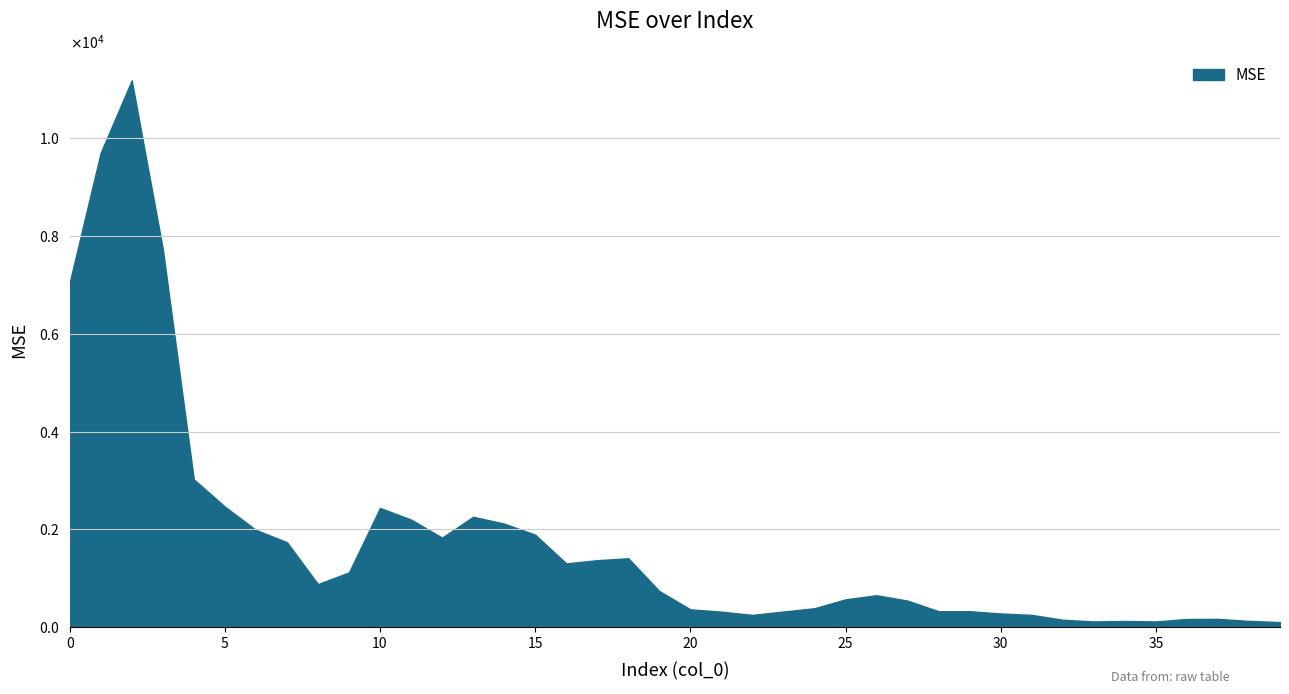

Is this an area chart (filled region under the line)?

Yes